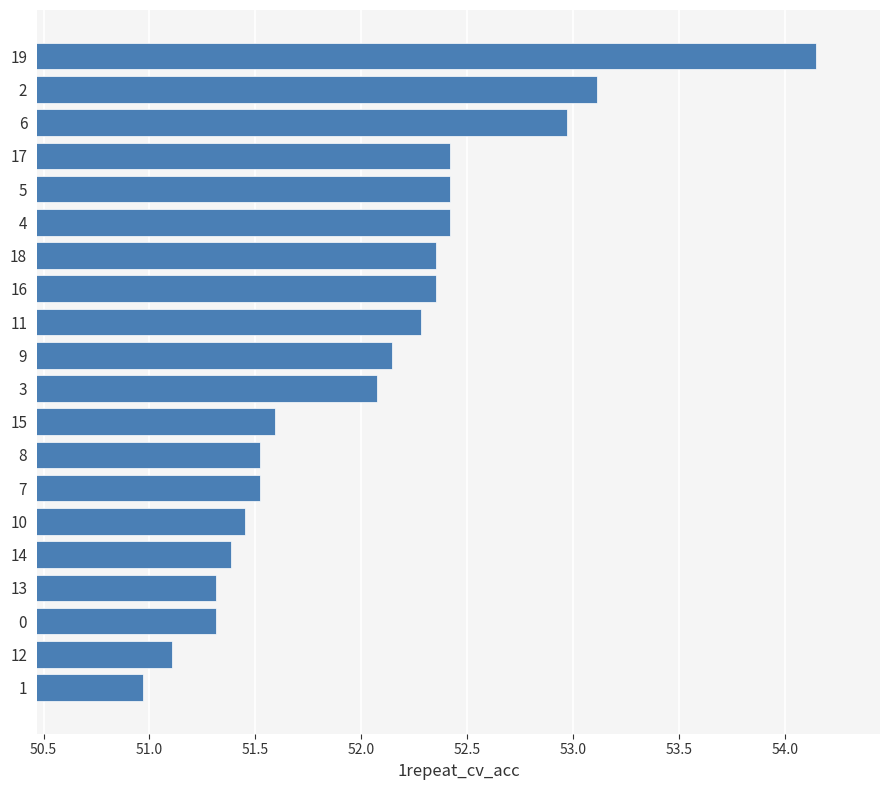

What is the difference between the second highest and second lowest values?

2.0